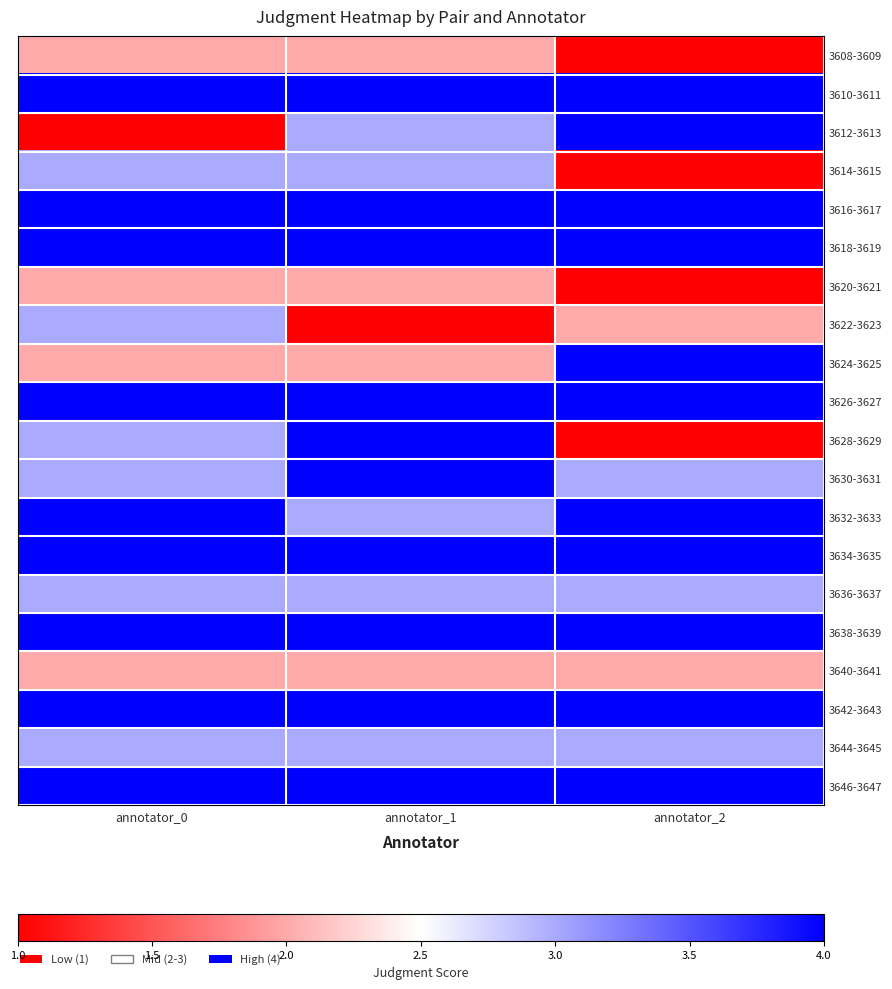

Reading left to right, extract all data points from this chart.

3608-3609: annotator_0=2	annotator_1=2	annotator_2=1
3610-3611: annotator_0=4	annotator_1=4	annotator_2=4
3612-3613: annotator_0=1	annotator_1=3	annotator_2=4
3614-3615: annotator_0=3	annotator_1=3	annotator_2=1
3616-3617: annotator_0=4	annotator_1=4	annotator_2=4
3618-3619: annotator_0=4	annotator_1=4	annotator_2=4
3620-3621: annotator_0=2	annotator_1=2	annotator_2=1
3622-3623: annotator_0=3	annotator_1=1	annotator_2=2
3624-3625: annotator_0=2	annotator_1=2	annotator_2=4
3626-3627: annotator_0=4	annotator_1=4	annotator_2=4
3628-3629: annotator_0=3	annotator_1=4	annotator_2=1
3630-3631: annotator_0=3	annotator_1=4	annotator_2=3
3632-3633: annotator_0=4	annotator_1=3	annotator_2=4
3634-3635: annotator_0=4	annotator_1=4	annotator_2=4
3636-3637: annotator_0=3	annotator_1=3	annotator_2=3
3638-3639: annotator_0=4	annotator_1=4	annotator_2=4
3640-3641: annotator_0=2	annotator_1=2	annotator_2=2
3642-3643: annotator_0=4	annotator_1=4	annotator_2=4
3644-3645: annotator_0=3	annotator_1=3	annotator_2=3
3646-3647: annotator_0=4	annotator_1=4	annotator_2=4